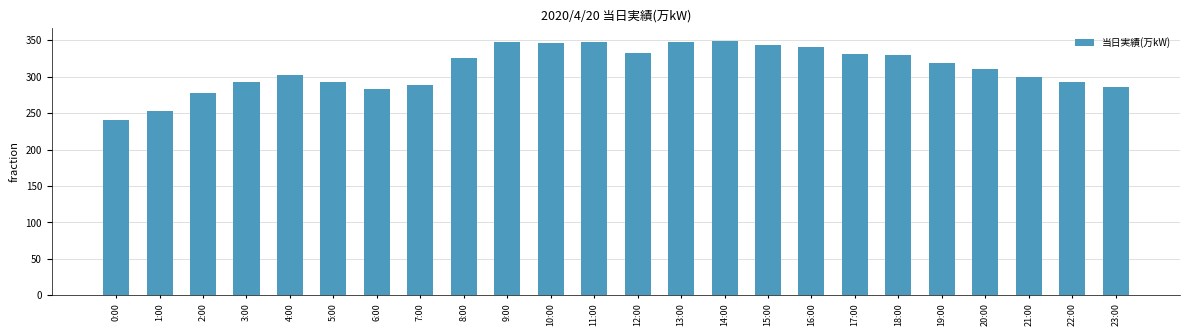

What is the change in value from 0:00 to 17:00?

+91